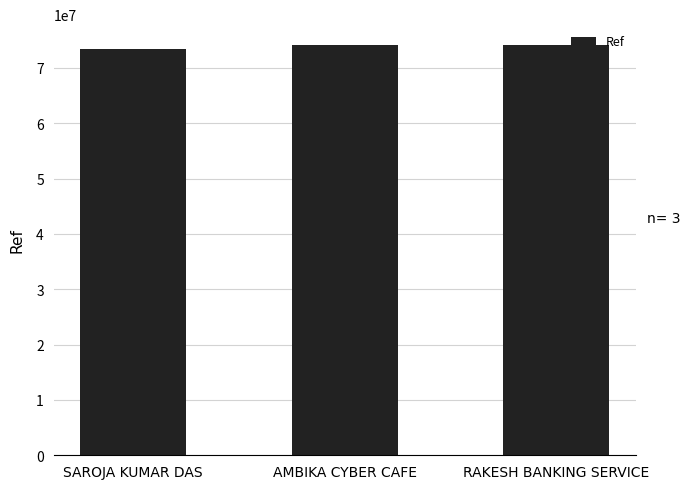

What is the greatest value displayed?

74188084